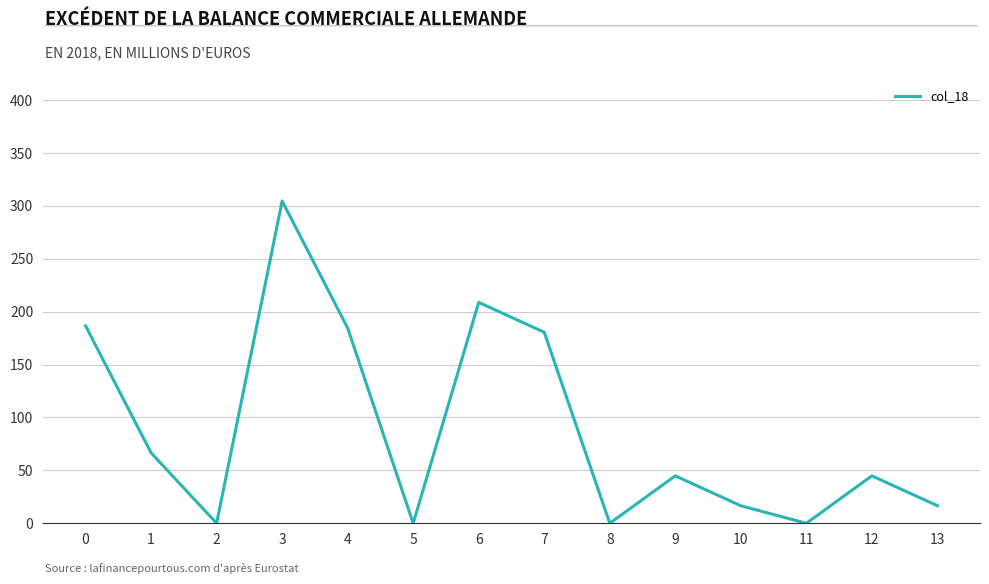

True or false: the data shows 398.7 at 3.

False